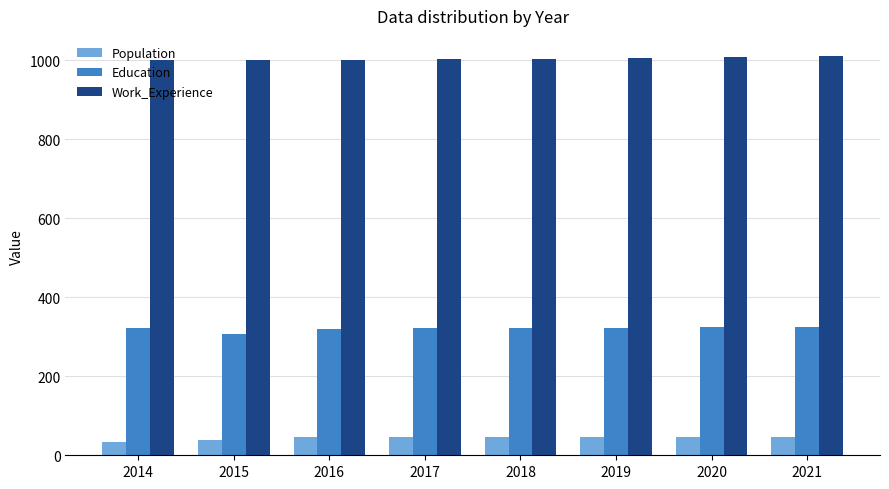

Rank the series by their maximum value, from highest to lowest.

Work_Experience, Education, Population